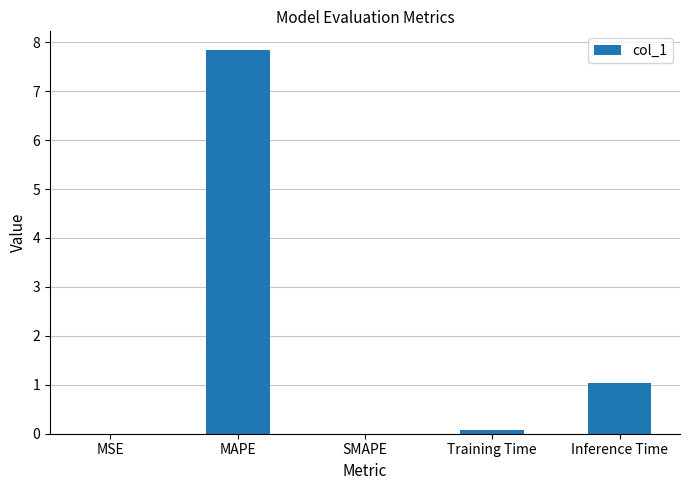

The chart shows a value of -4.9 at SMAPE. True or false?

False